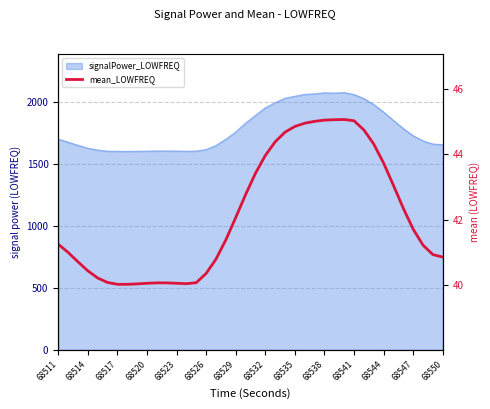

How many points are higher than both their immediate neighbors (excluding endpoints)?

1